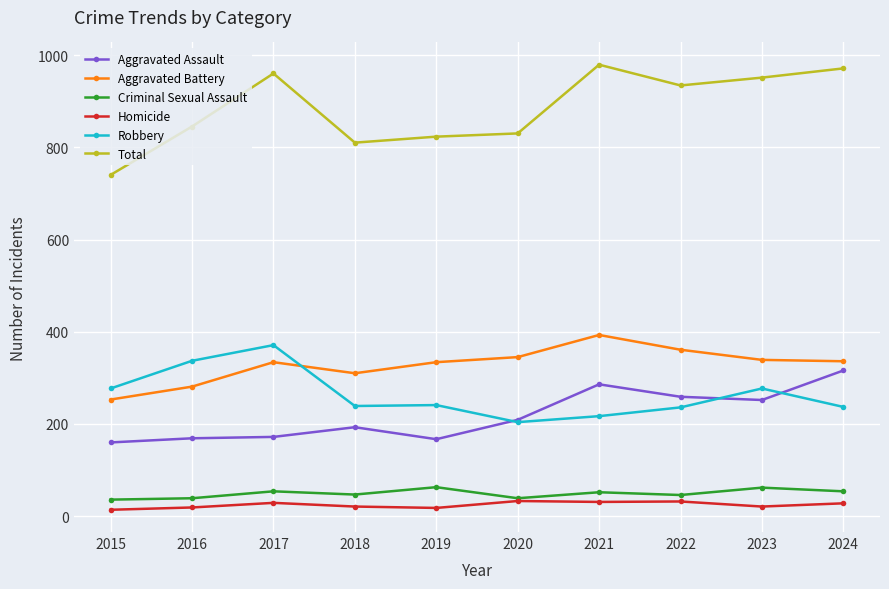

What is the sum of the Total values at 2022 and 2023?

1885